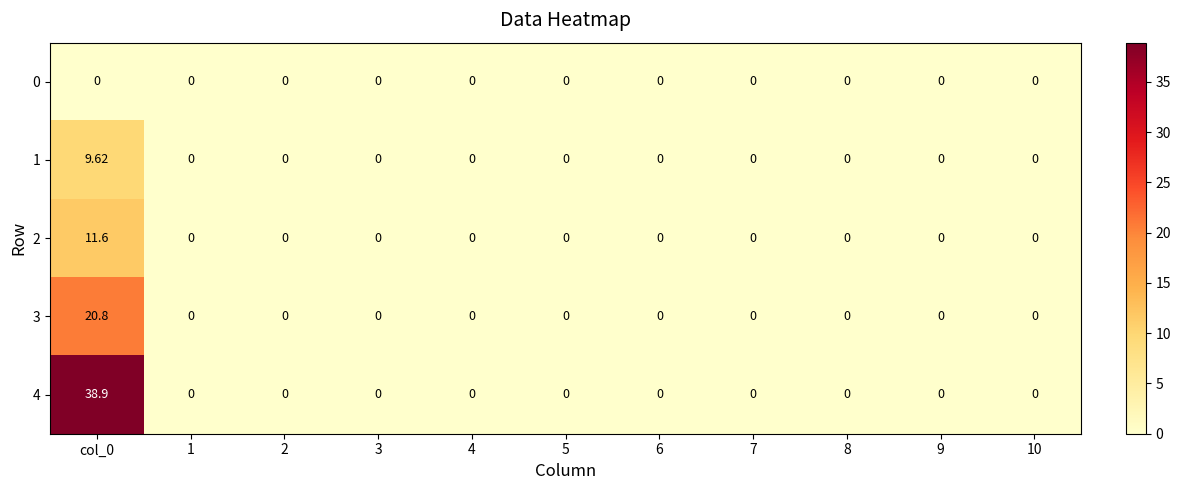

How many categories are shown in the chart?

11